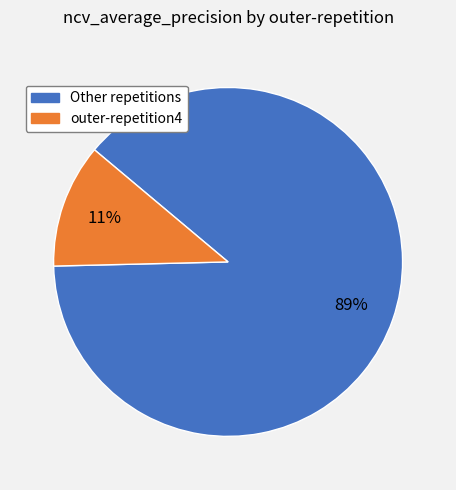

Does any single category account for the majority?

Yes